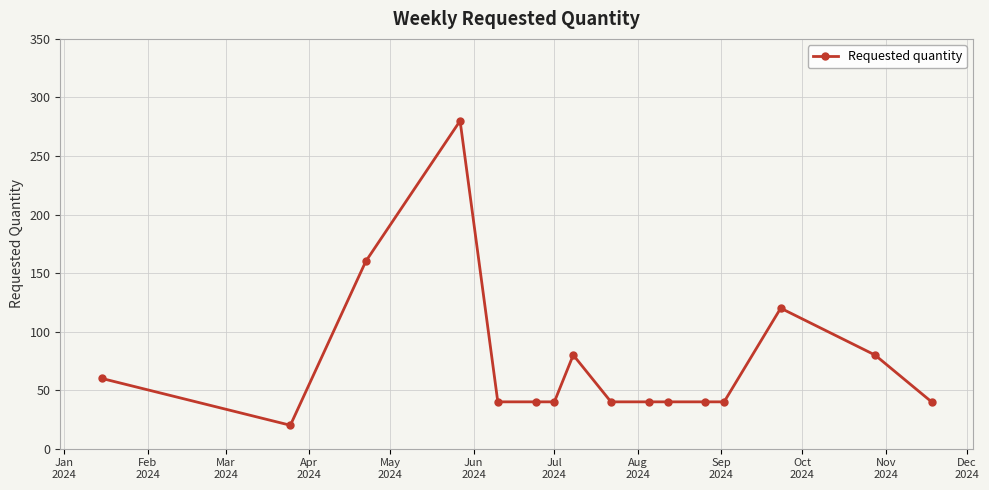

What is the greatest value displayed?

280